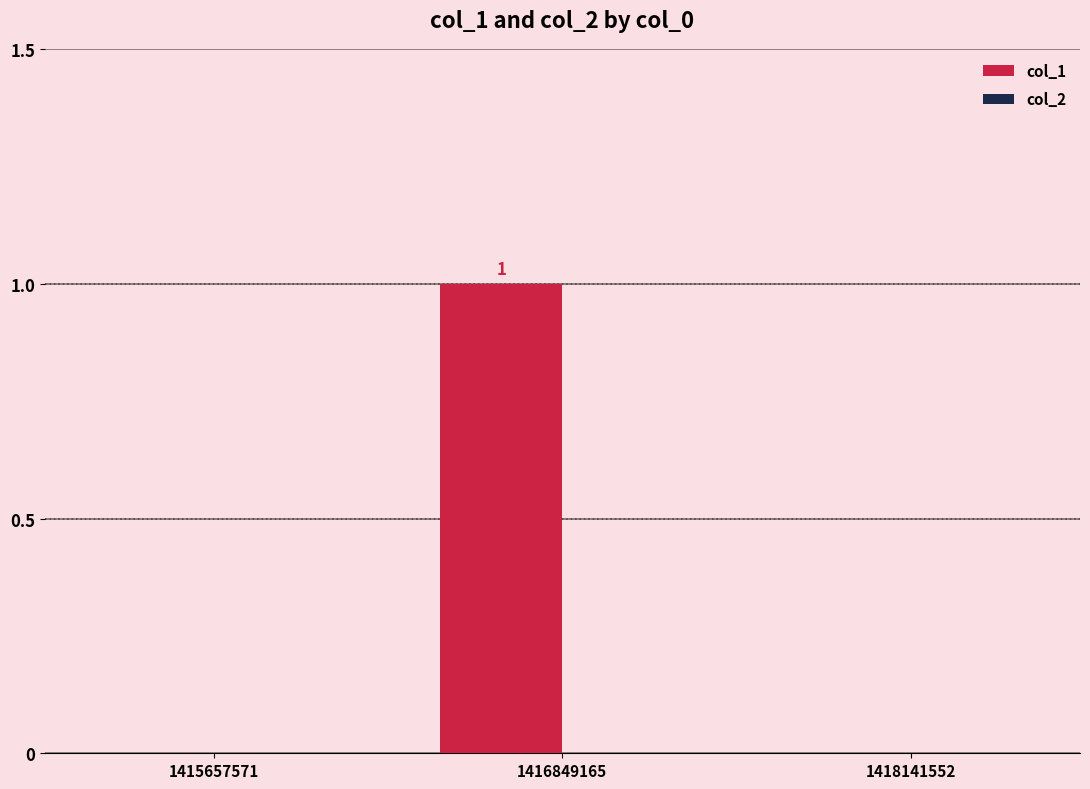

At which category does the chart reach its peak across all series?

1416849165